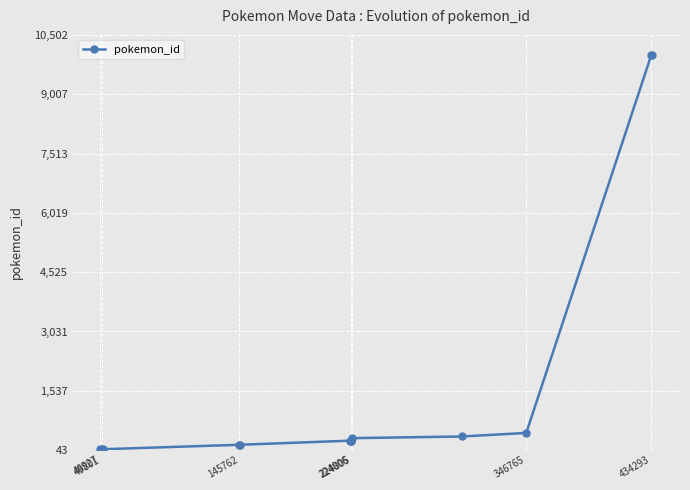

What is the difference between the second highest and second lowest values?

9937